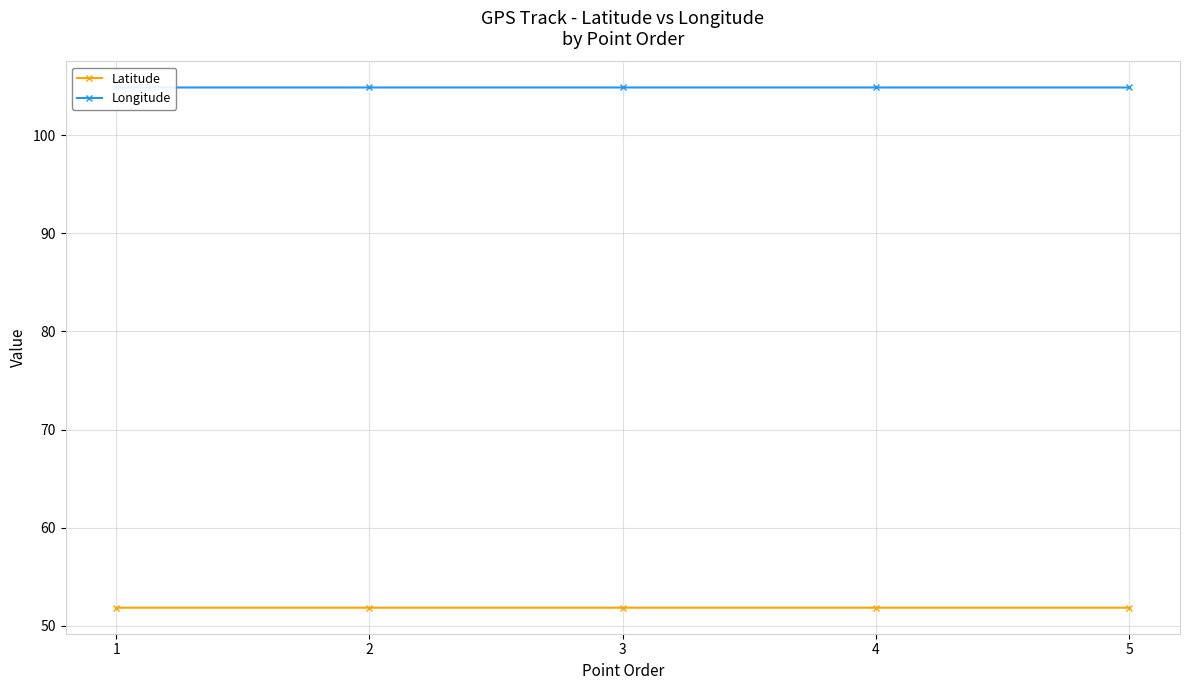

True or false: Latitude has more than 2 points higher than both neighbors.

False